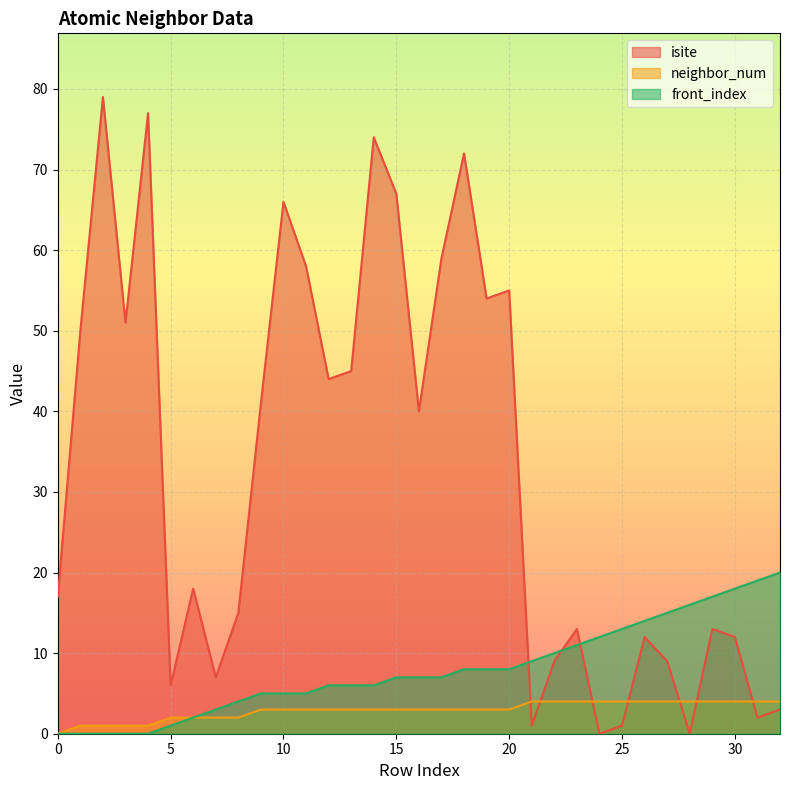

Reading left to right, transcribe all the data shown in this chart.

isite: 17	50	79	51	77	6	18	7	15	41	66	58	44	45	74	67	40	59	72	54	55	1	9	13	0	1	12	9	0	13	12	2	3
neighbor_num: 0	1	1	1	1	2	2	2	2	3	3	3	3	3	3	3	3	3	3	3	3	4	4	4	4	4	4	4	4	4	4	4	4
front_index: 0	0	0	0	0	1	2	3	4	5	5	5	6	6	6	7	7	7	8	8	8	9	10	11	12	13	14	15	16	17	18	19	20